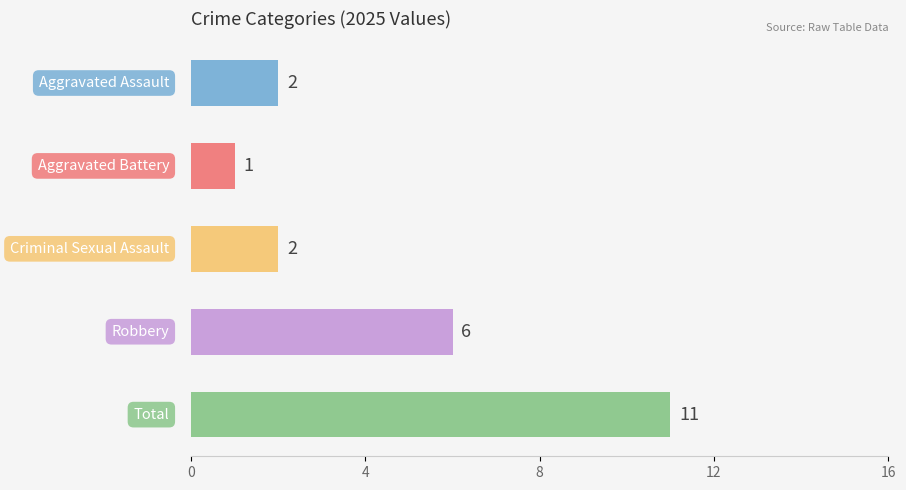

How many values are between 2 and 6?

3